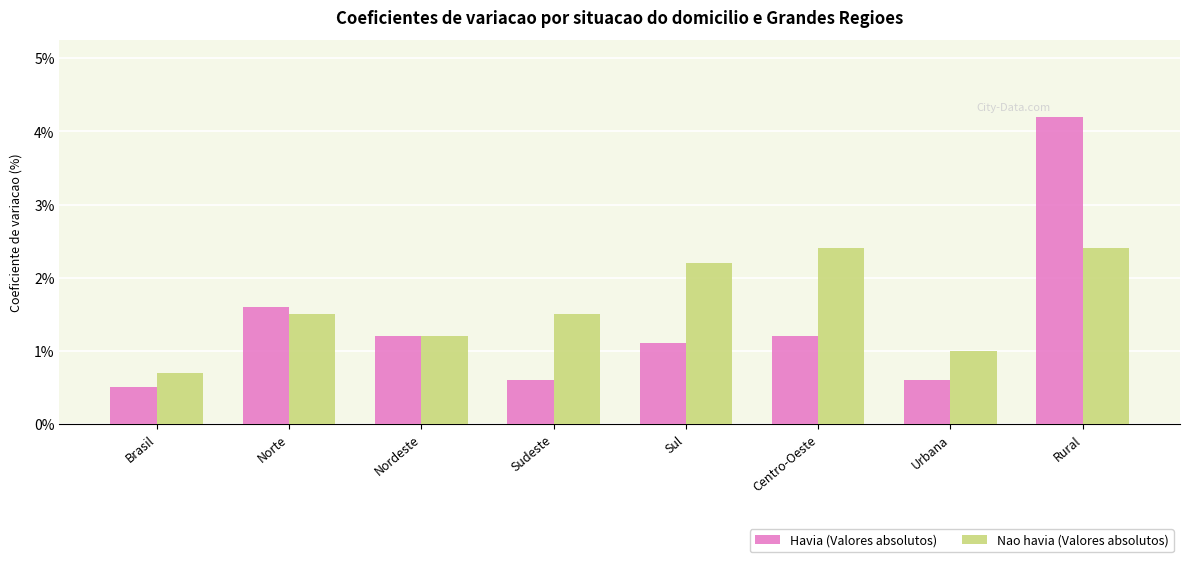

Reading left to right, list all the values displayed in this chart.

Havia (Valores absolutos): 0.5	1.6	1.2	0.6	1.1	1.2	0.6	4.2
Nao havia (Valores absolutos): 0.7	1.5	1.2	1.5	2.2	2.4	1.0	2.4